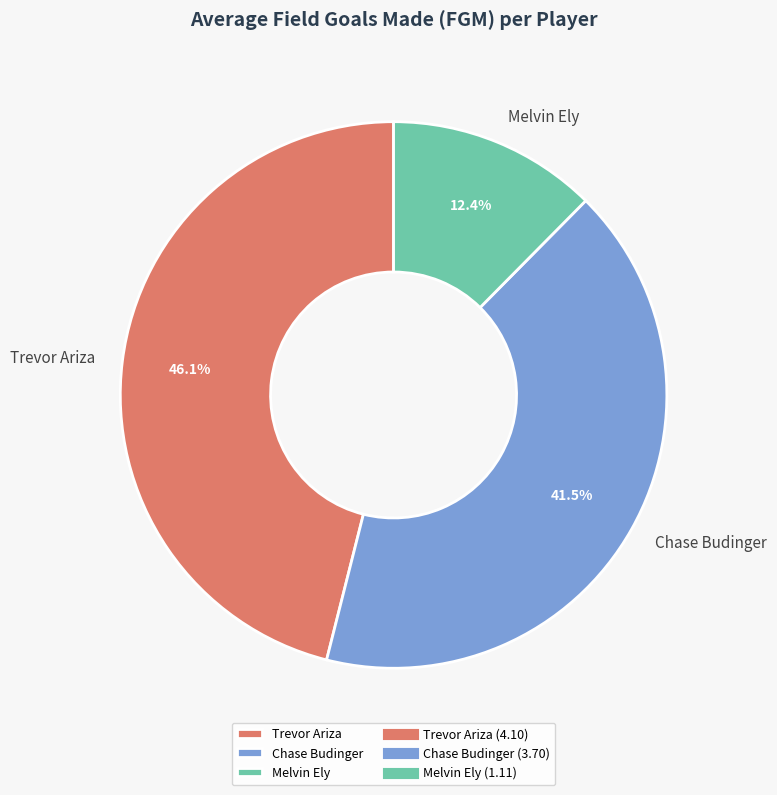

Which slice is the largest?

Trevor Ariza